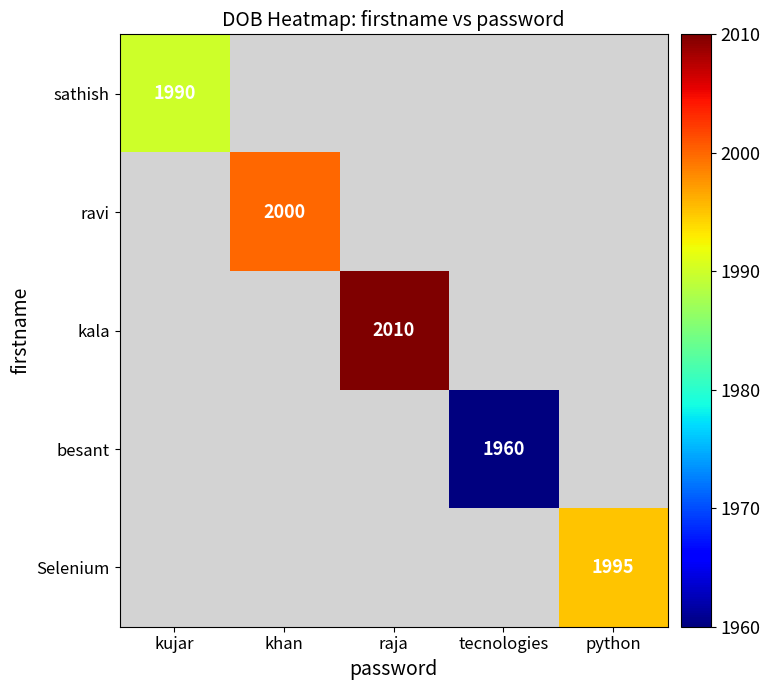

Is it true that kala equals 3529 at raja?

False